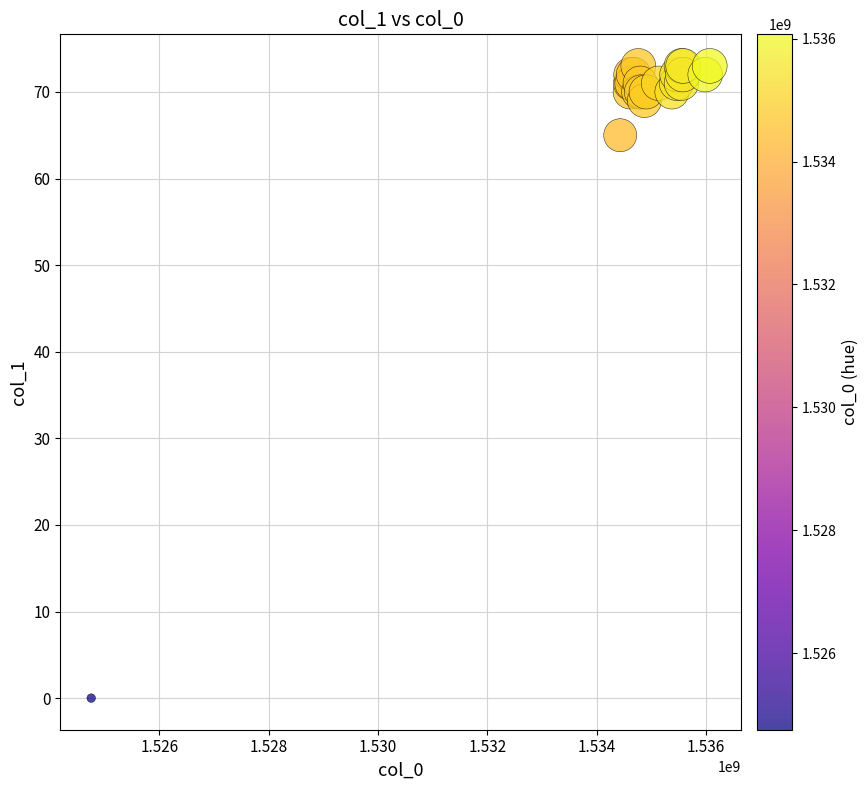

What Y value in the scatter plot is closest to 36?

65